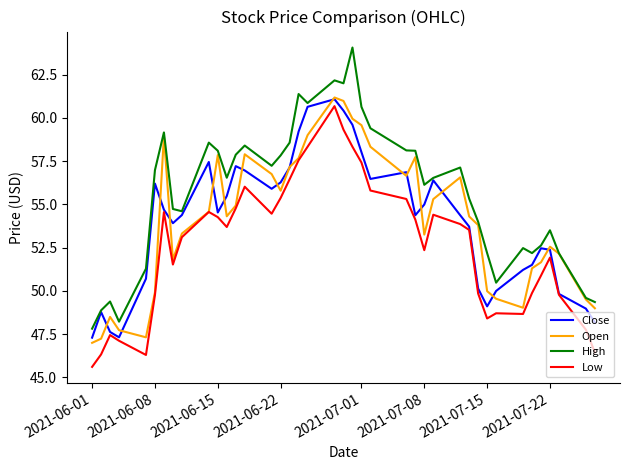

Which series has the largest total across all categories?

High